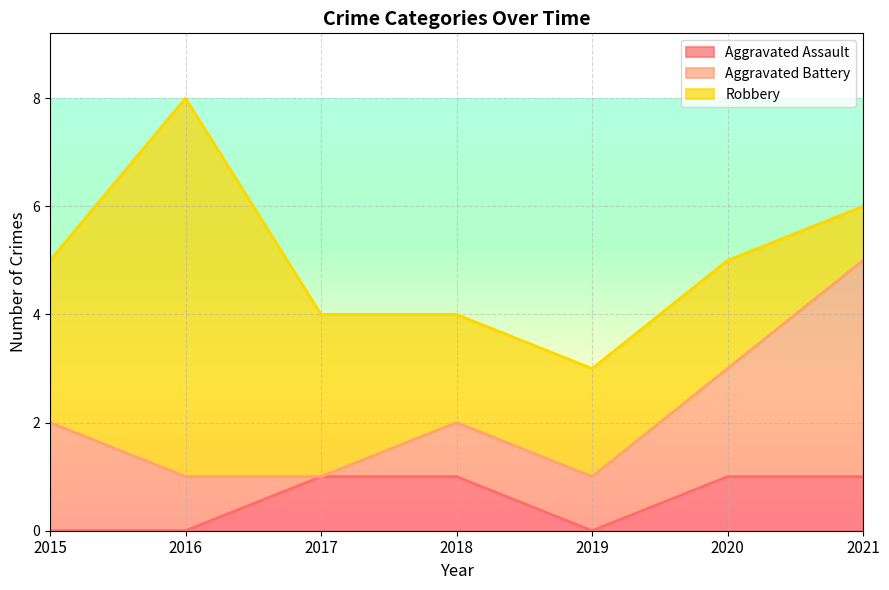

What is the difference between the Aggravated Assault values at 2015 and 2017?

1